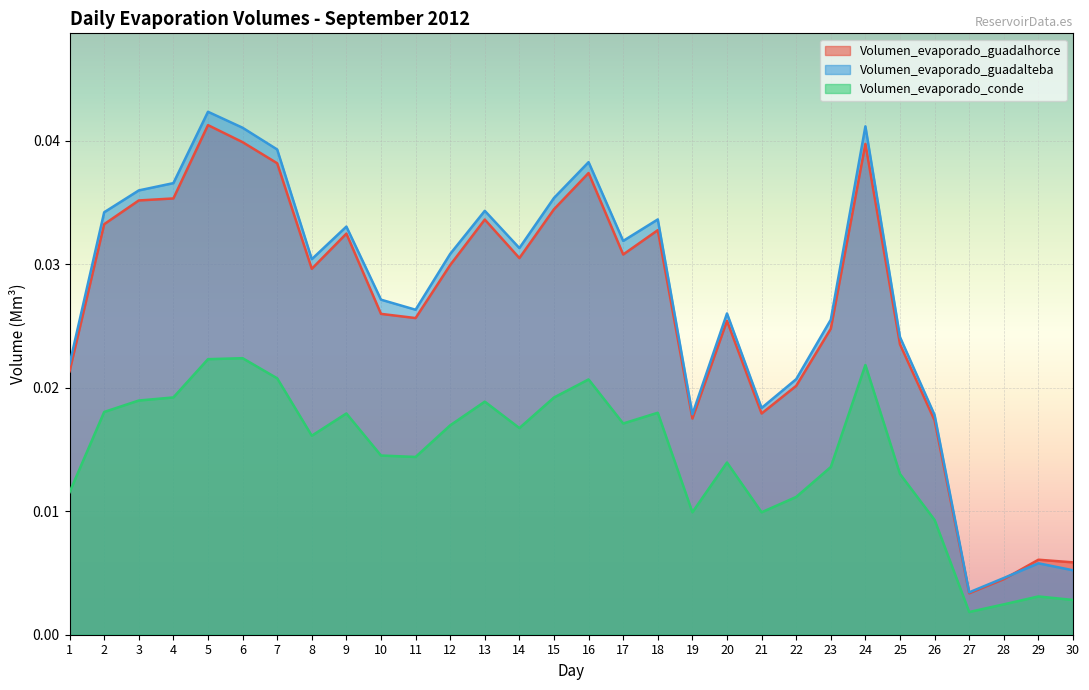

After their last crossing, which series has the higher values: Volumen_evaporado_guadalteba or Volumen_evaporado_guadalhorce?

Volumen_evaporado_guadalhorce